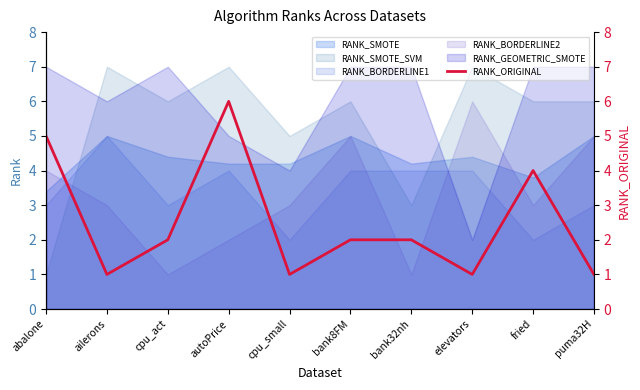

What is the minimum value shown in the chart?

1